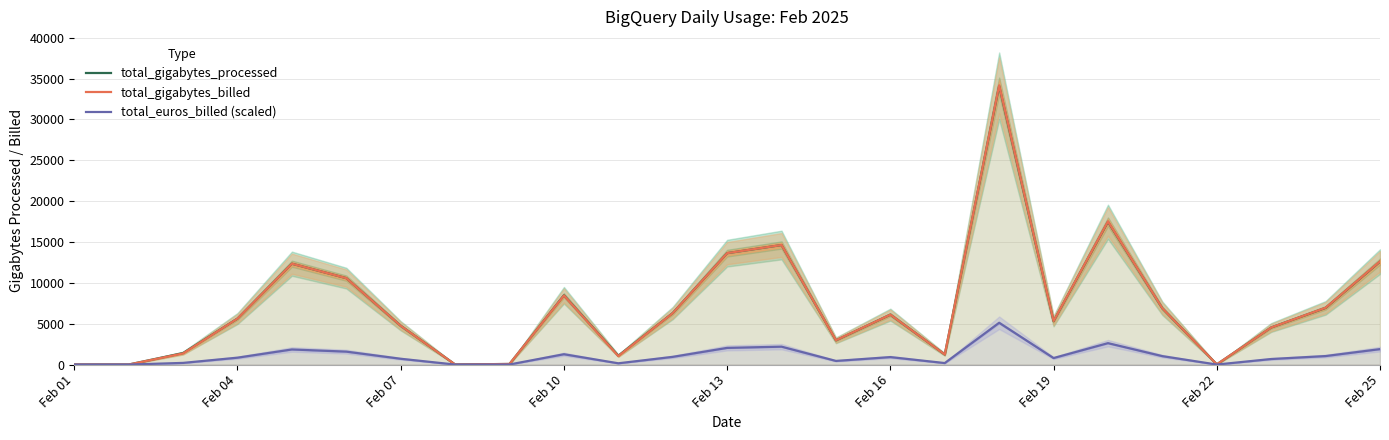

What is the maximum value for total_gigabytes_billed?

34163.0